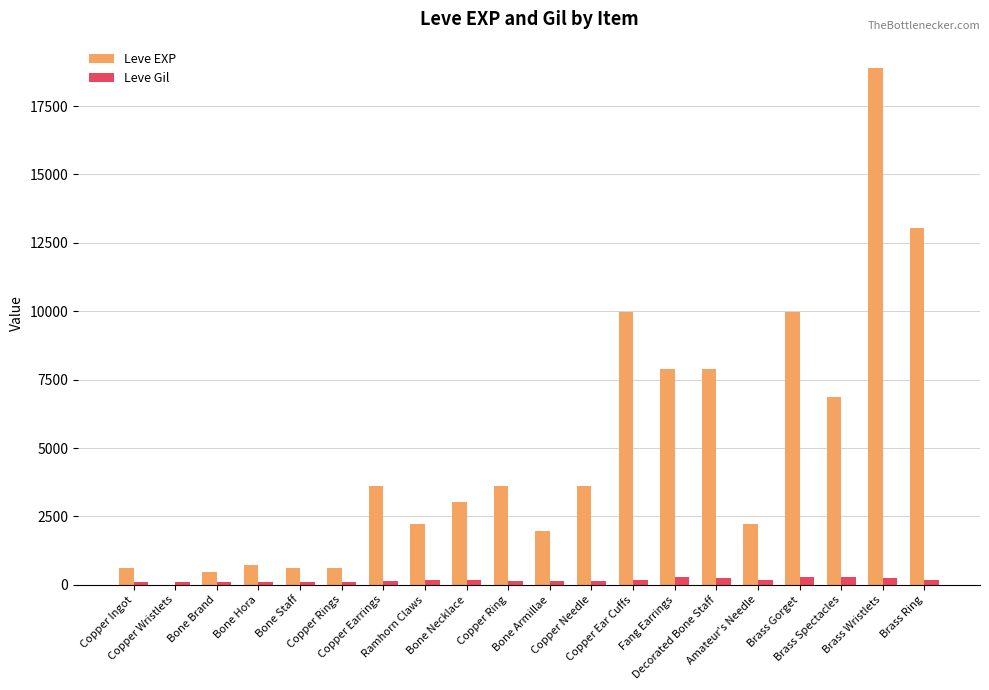

At which category does the chart reach its peak across all series?

Brass Wristlets